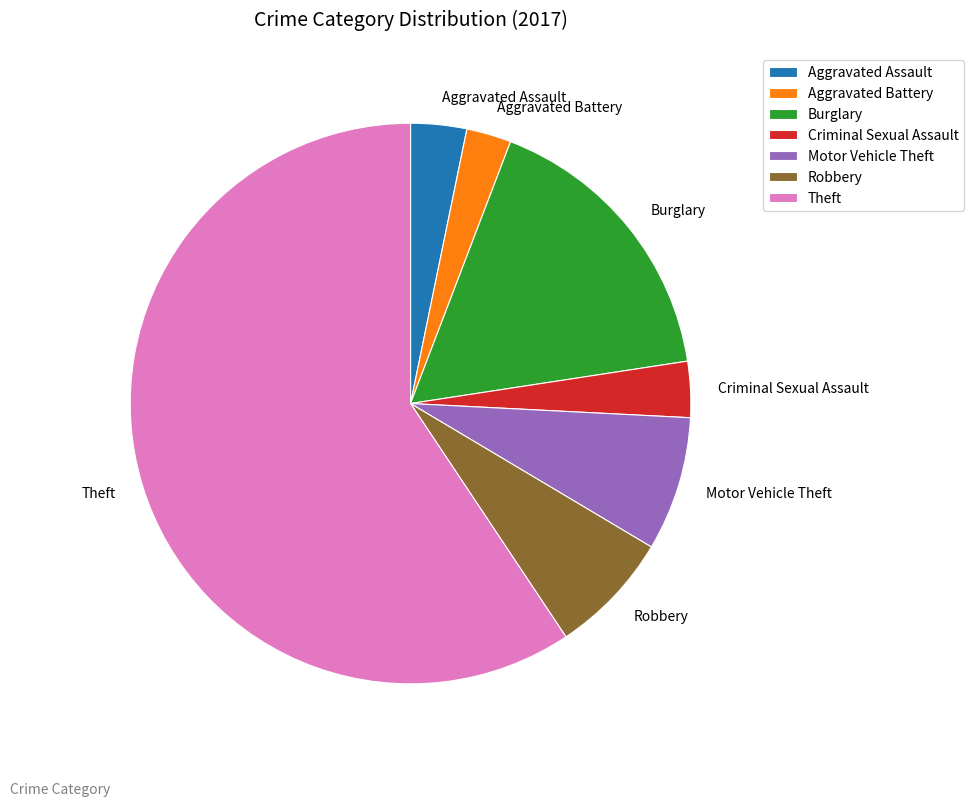

Do Aggravated Assault and Robbery together represent more than half of the pie?

No